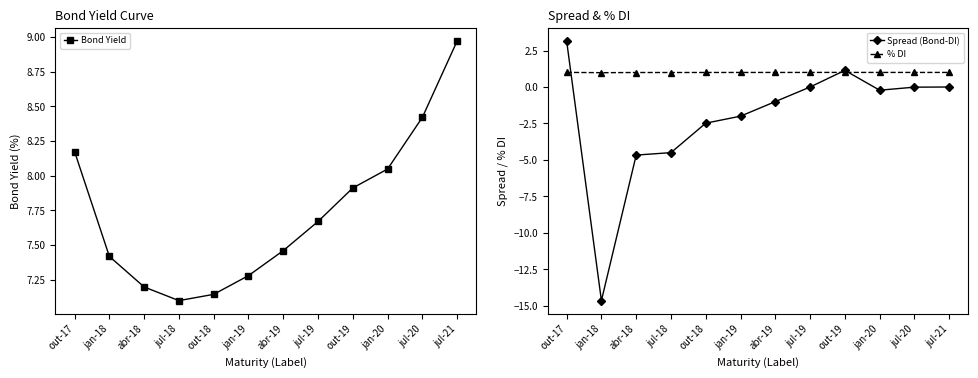

How many interior local valleys does the Bond Yield series have?

1